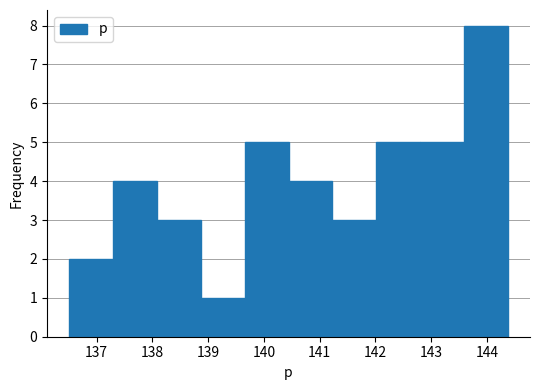

Reading left to right, list every bar in this chart as the range it spans on the x-axis followed by its height. Neither the bar edges nor the heights are printed on the chart, so give them approximately, as read against the axes.

136.5 to 137.3: 2
137.3 to 138.1: 4
138.1 to 138.9: 3
138.9 to 139.7: 1
139.7 to 140.4: 5
140.4 to 141.2: 4
141.2 to 142.0: 3
142.0 to 142.8: 5
142.8 to 143.6: 5
143.6 to 144.4: 8